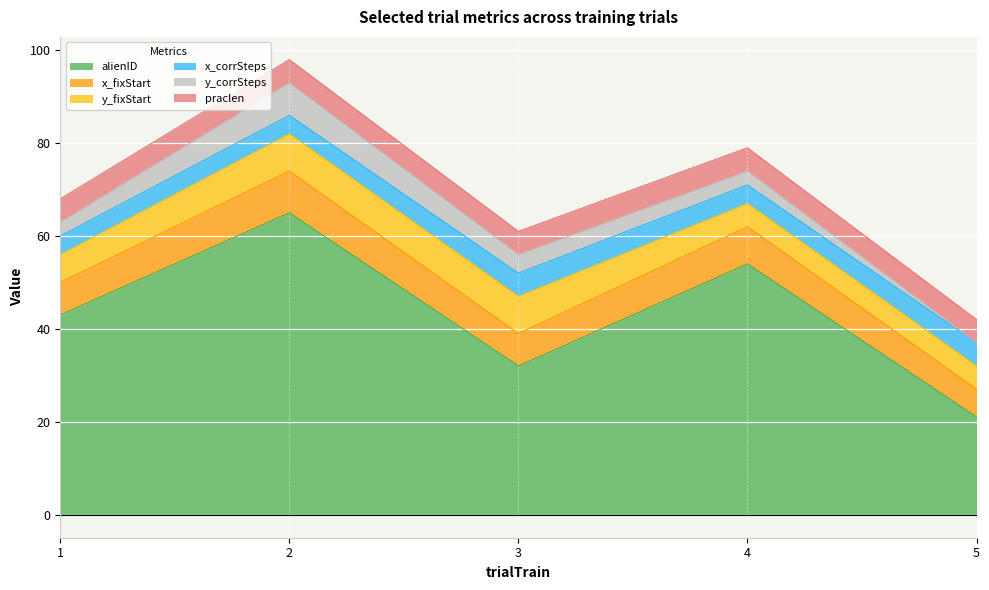

Which label corresponds to the largest value in the chart?

2